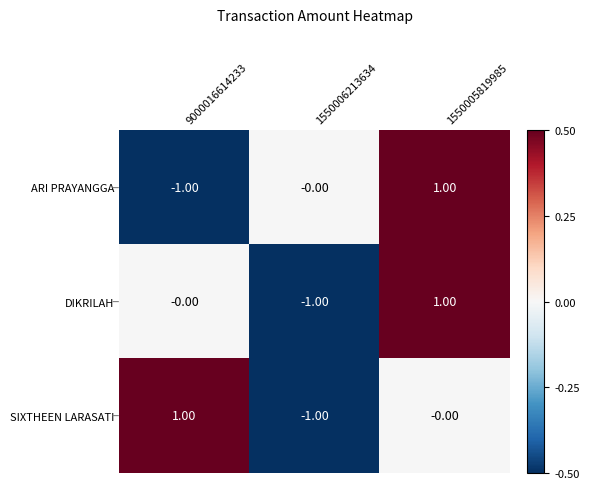

Between 9000016614233 and 1550005819985, which series saw the biggest shift?

ARI PRAYANGGA